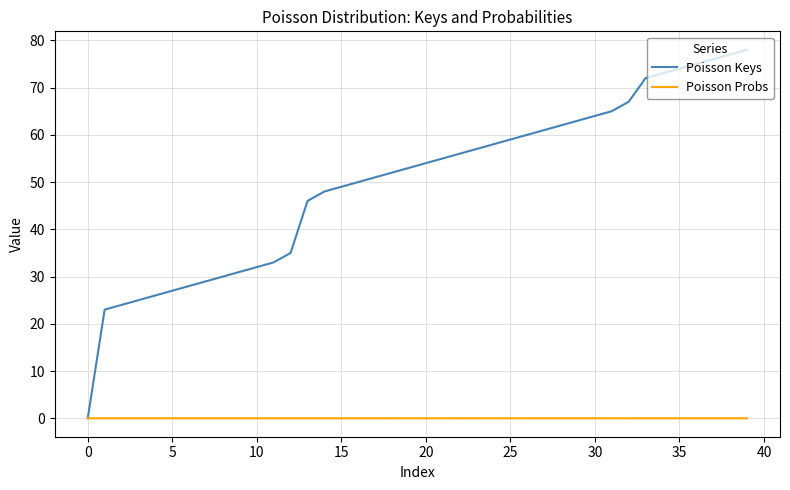

Which series has the largest range (max minus min)?

Poisson Keys